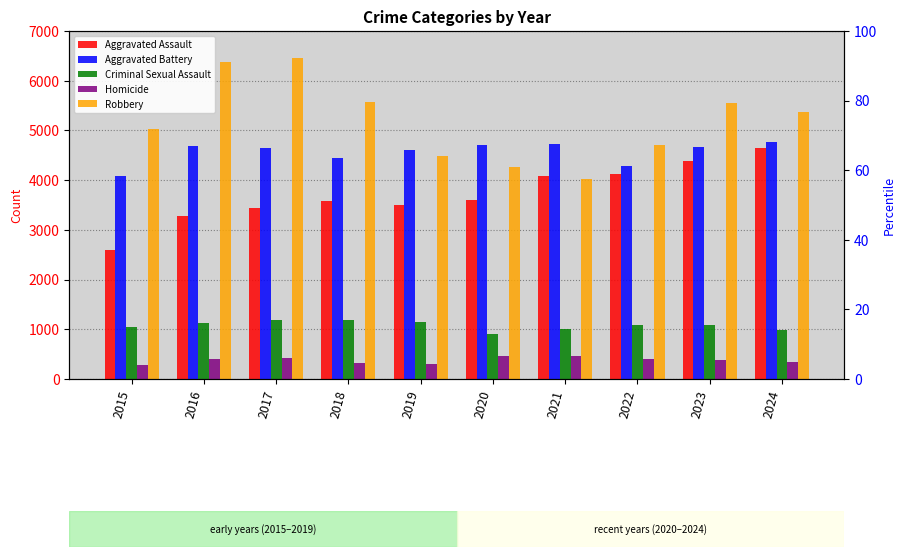

Rank the series by their maximum value, from highest to lowest.

Robbery, Aggravated Battery, Aggravated Assault, Criminal Sexual Assault, Homicide